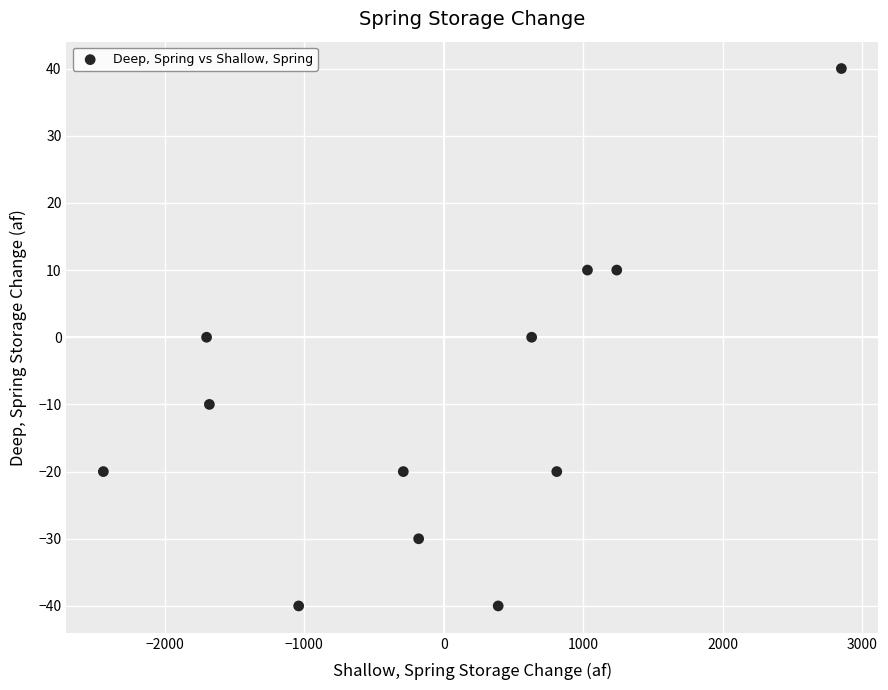

What is the average X value?

-32